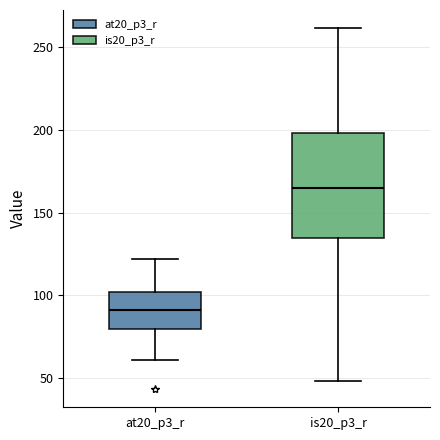

Which box has the highest median line?

is20_p3_r